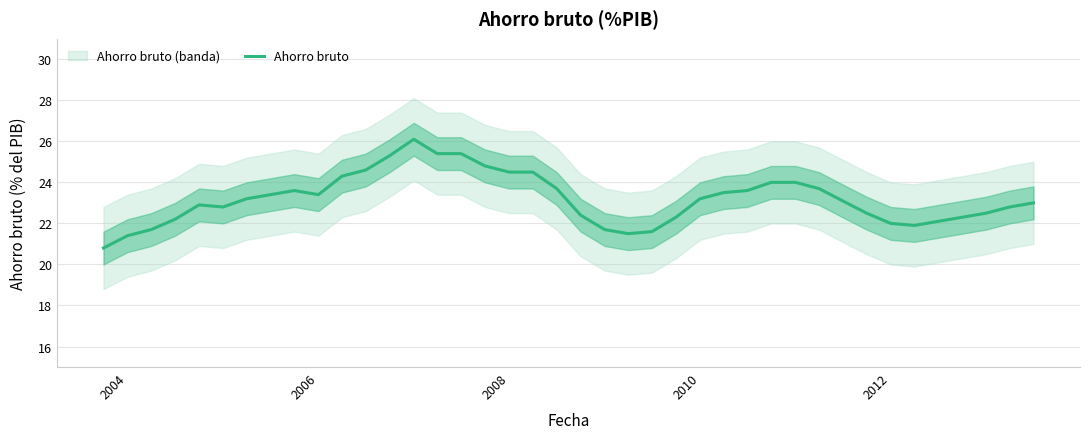

The Ahorro bruto series shows 21.4 at 2004. True or false?

True